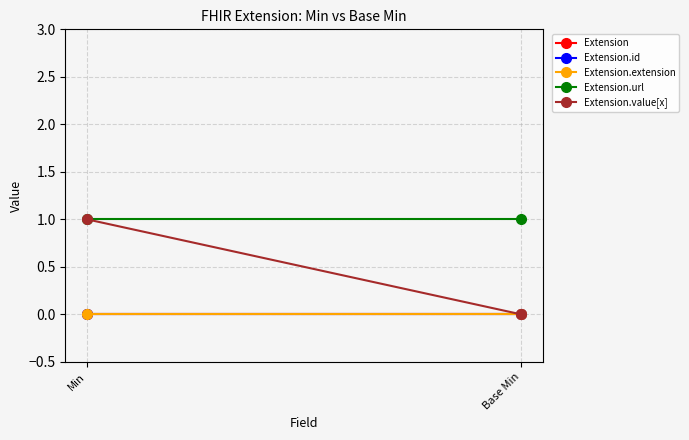

Between Min and Base Min, which is larger?

Min